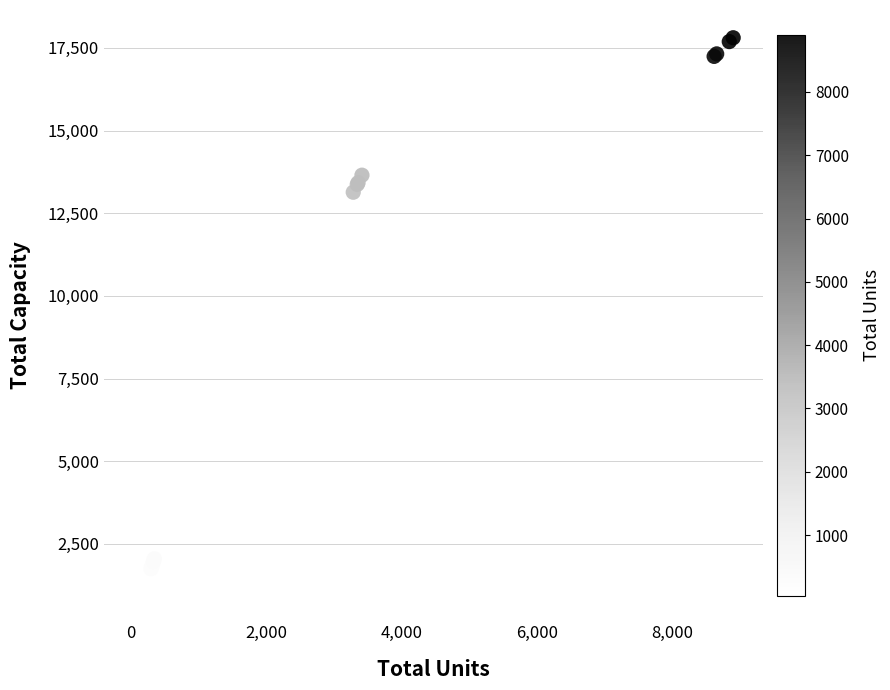

What Y value in the scatter plot is closest to 9416?

6150